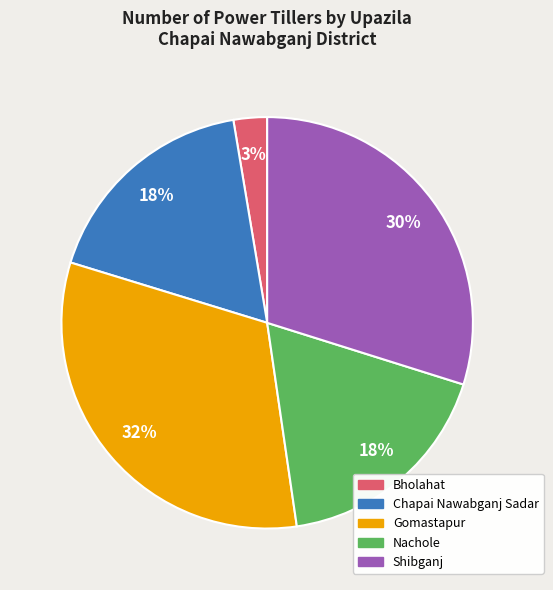

Is it true that Shibganj is 18% of the pie?

False